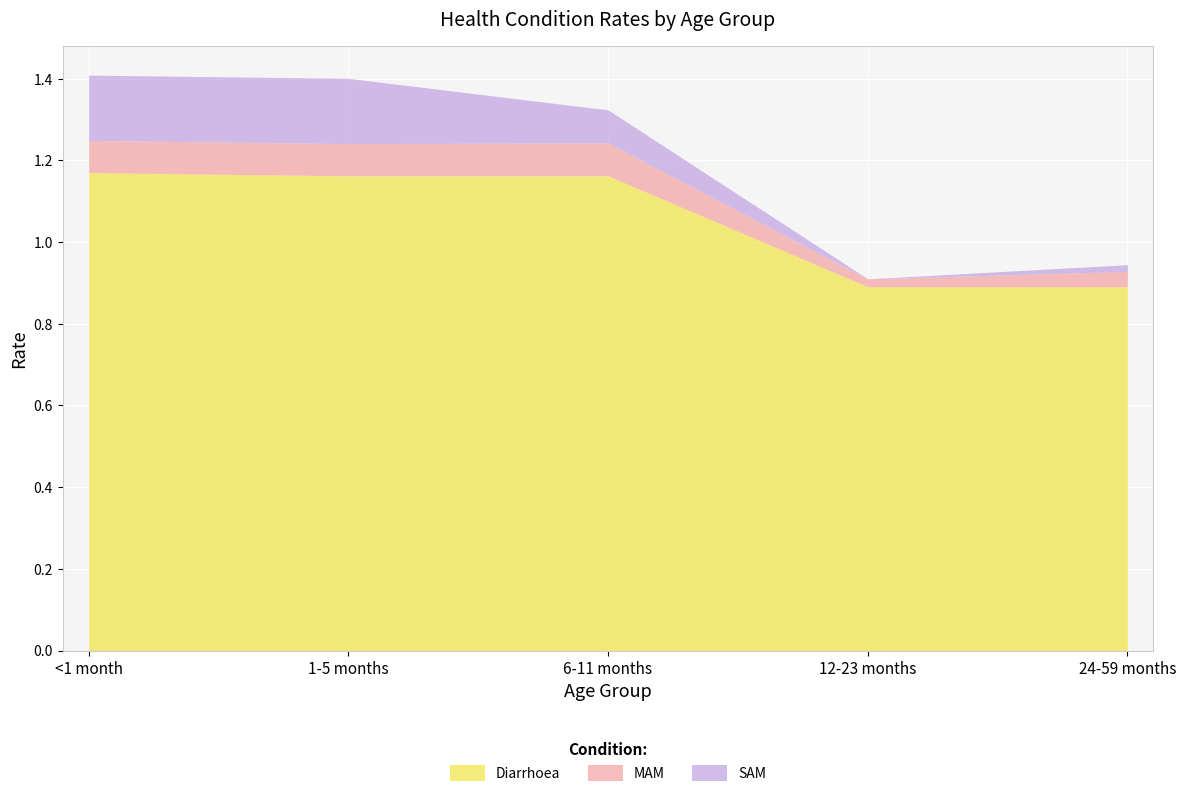

What position from the right is 1-5 months?

4